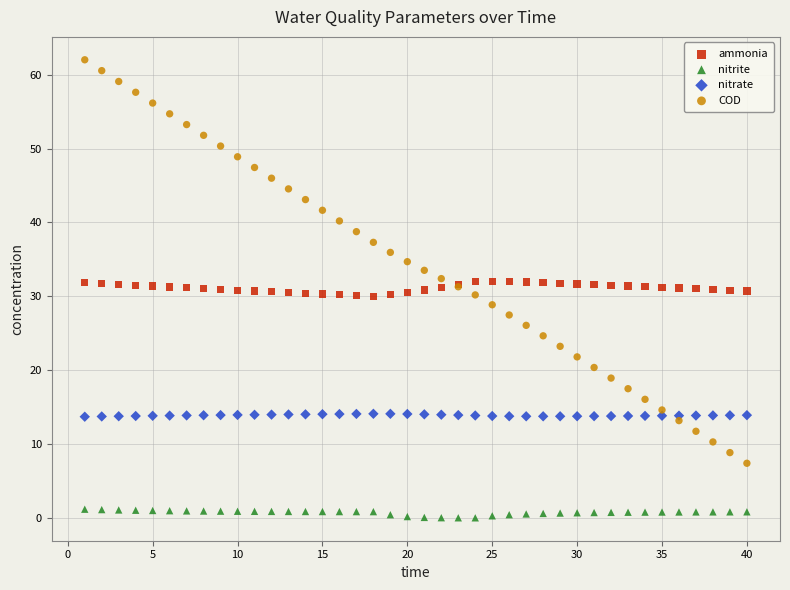

Which series contains the highest Y value?

COD